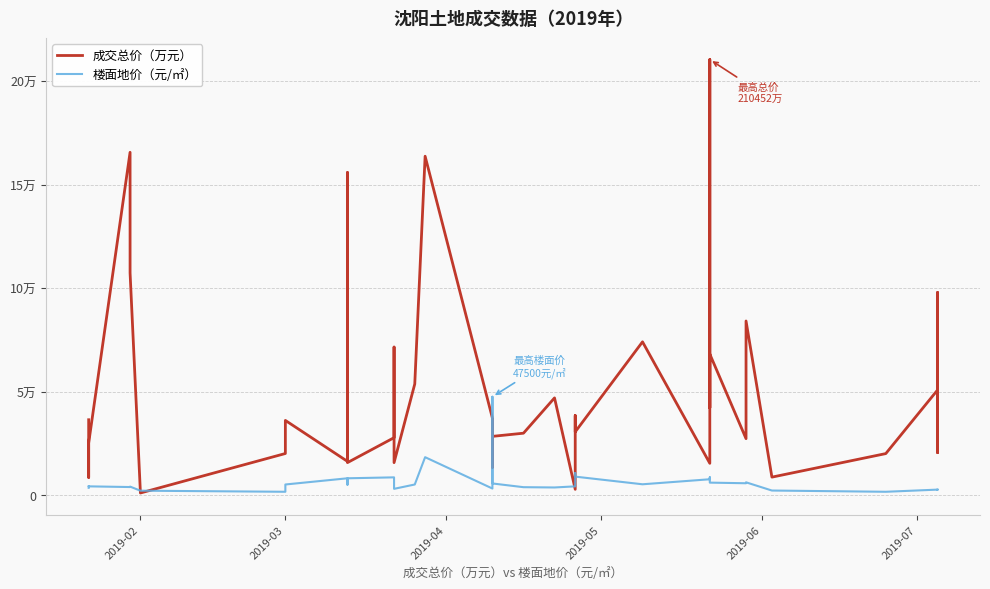

What is the smallest value displayed?

994.6